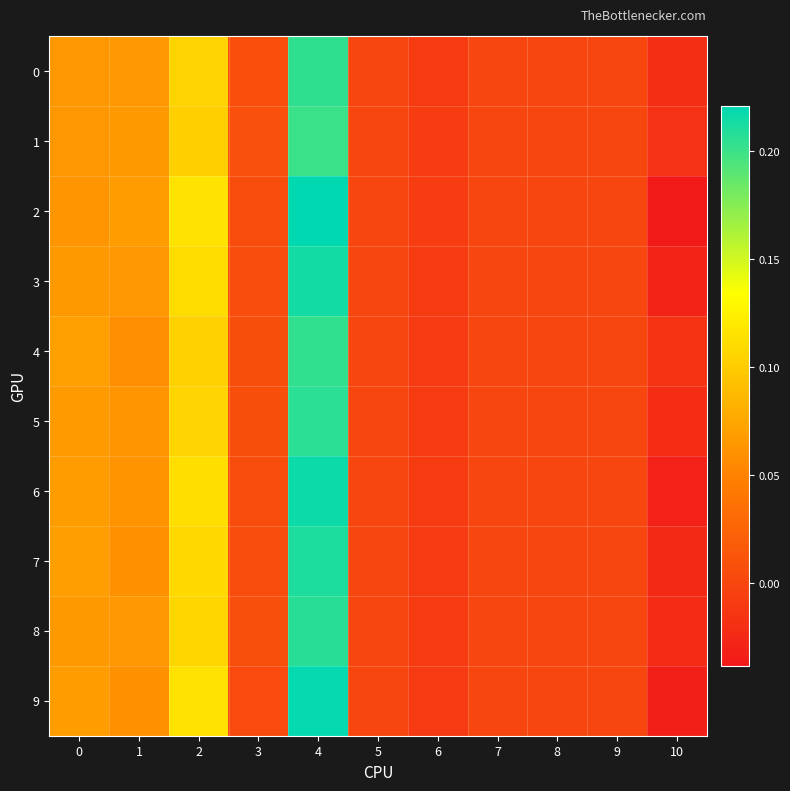

How many data points does each series have?

11